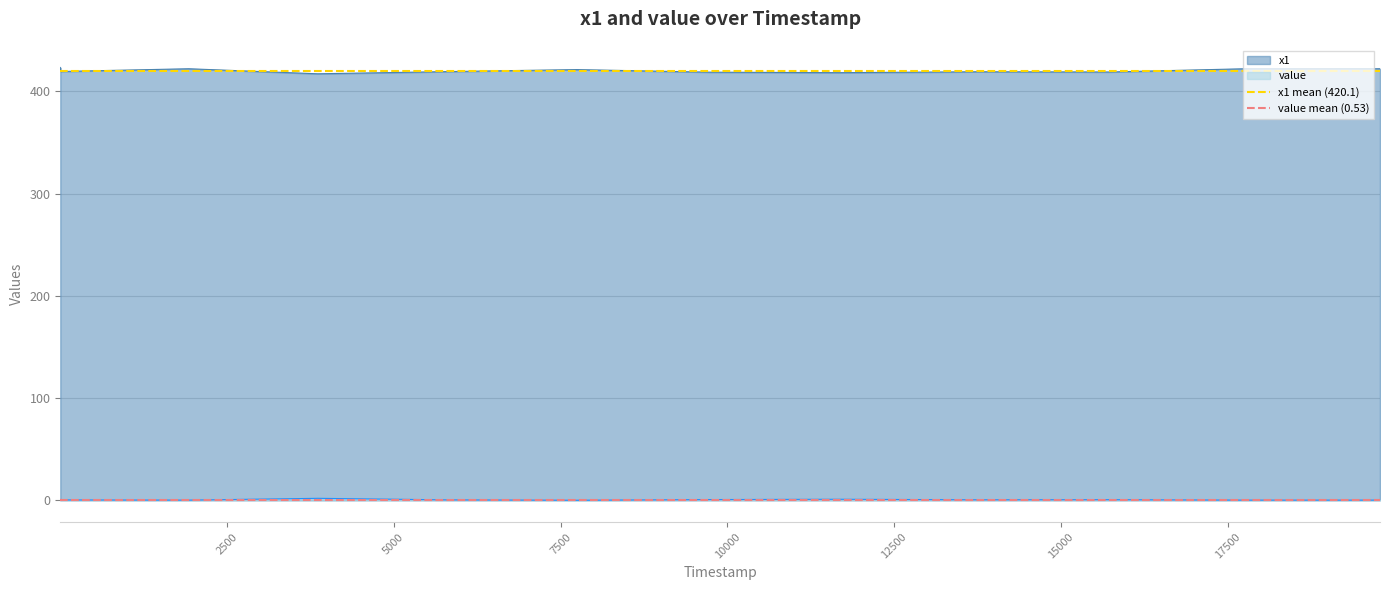

True or false: value and x1 cross at least once.

False